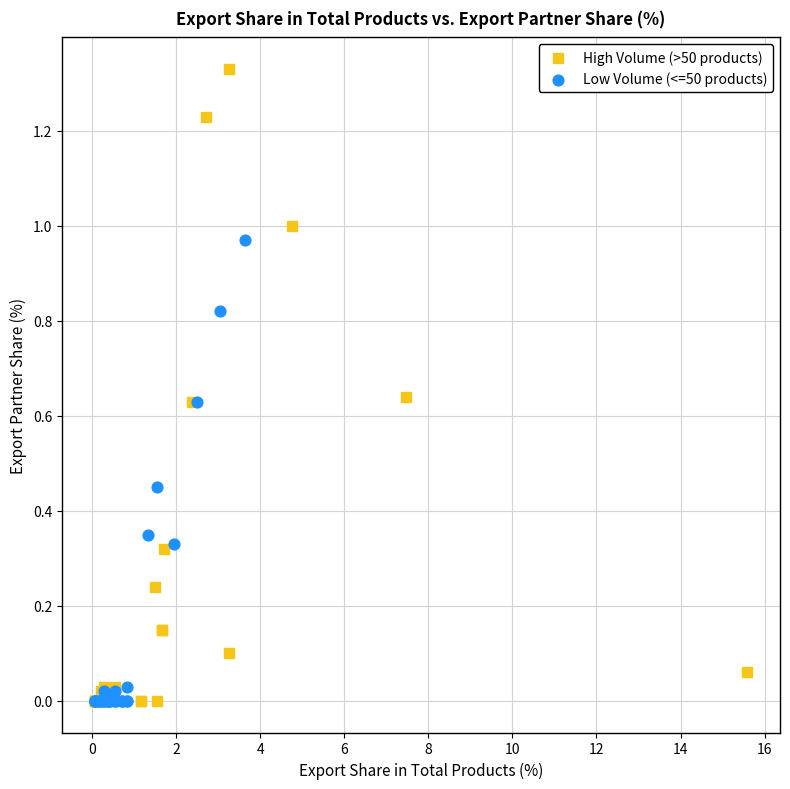

Which series contains the highest Y value?

High Volume (>50 products)